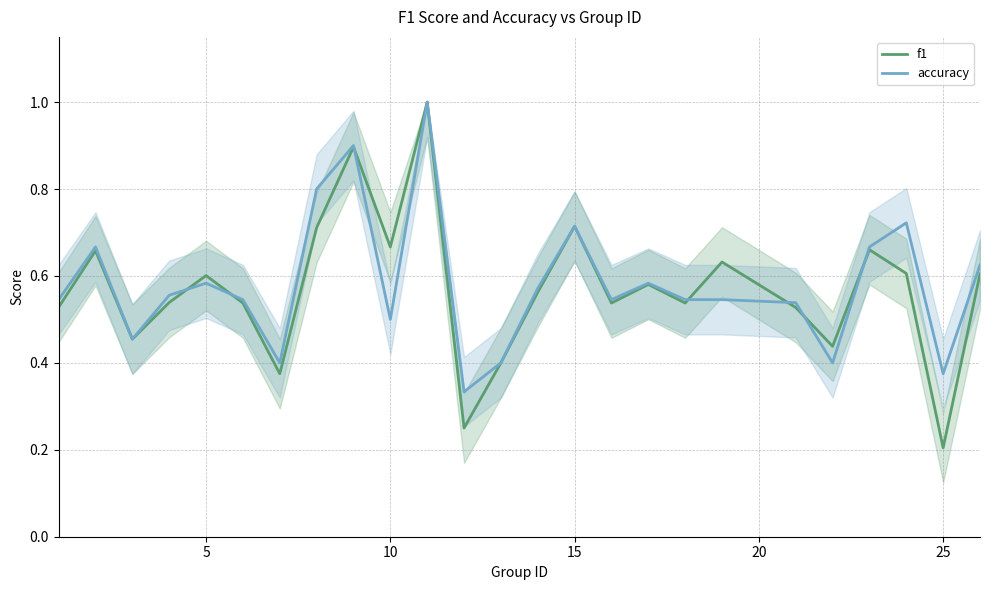

The f1 series shows 0.4 at 10. True or false?

False